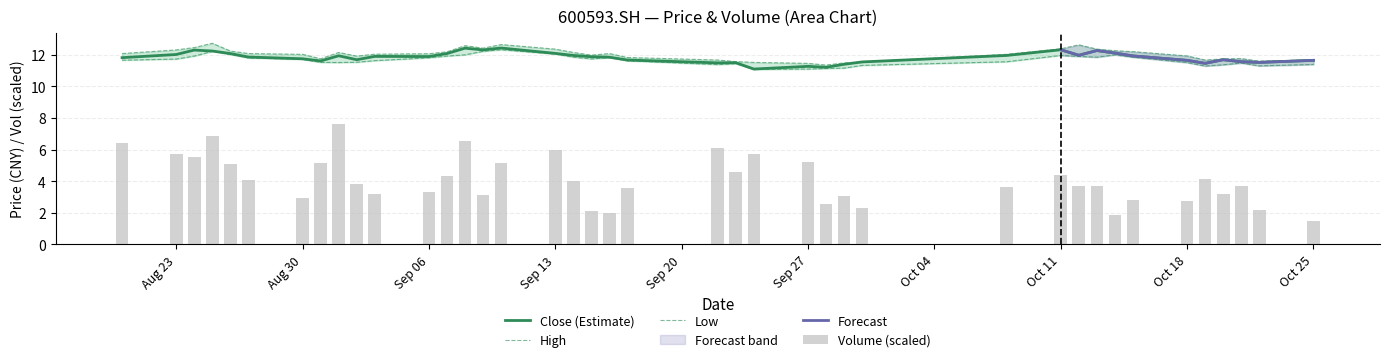

Which label corresponds to the smallest value in the chart?

20210924